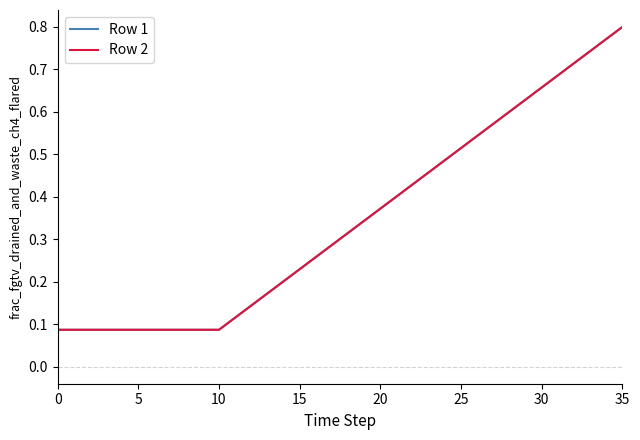

Reading right to left, transcribe all the data shown in this chart.

Row 1: 0.8	0.8	0.7	0.7	0.7	0.7	0.6	0.6	0.6	0.5	0.5	0.5	0.5	0.4	0.4	0.4	0.3	0.3	0.3	0.3	0.2	0.2	0.2	0.1	0.1	0.1	0.1	0.1	0.1	0.1	0.1	0.1	0.1	0.1	0.1	0.1
Row 2: 0.8	0.8	0.7	0.7	0.7	0.7	0.6	0.6	0.6	0.5	0.5	0.5	0.5	0.4	0.4	0.4	0.3	0.3	0.3	0.3	0.2	0.2	0.2	0.1	0.1	0.1	0.1	0.1	0.1	0.1	0.1	0.1	0.1	0.1	0.1	0.1